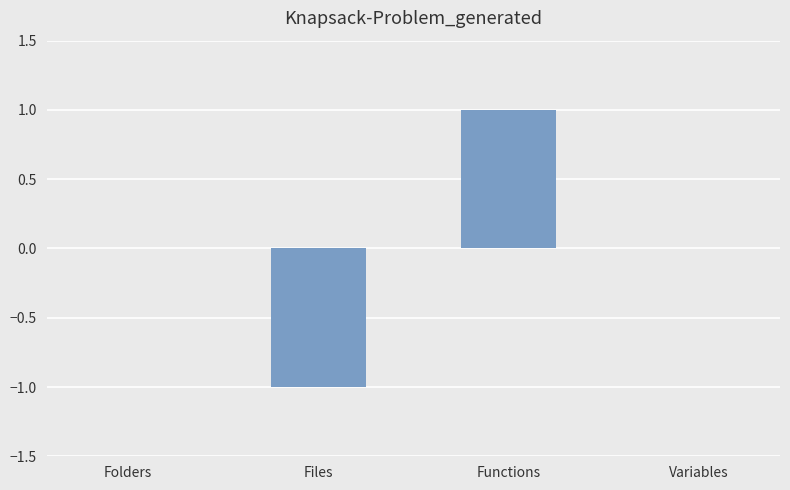

Count the number of categories in the chart.

4